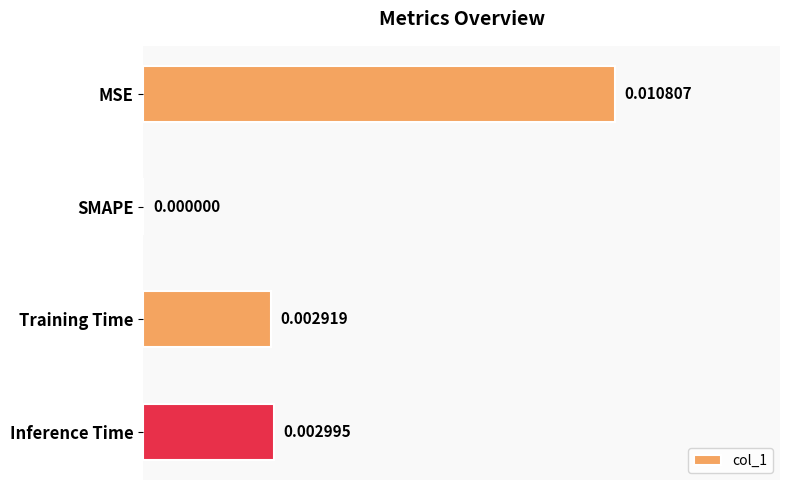

Which has a higher value, Inference Time or SMAPE?

Inference Time